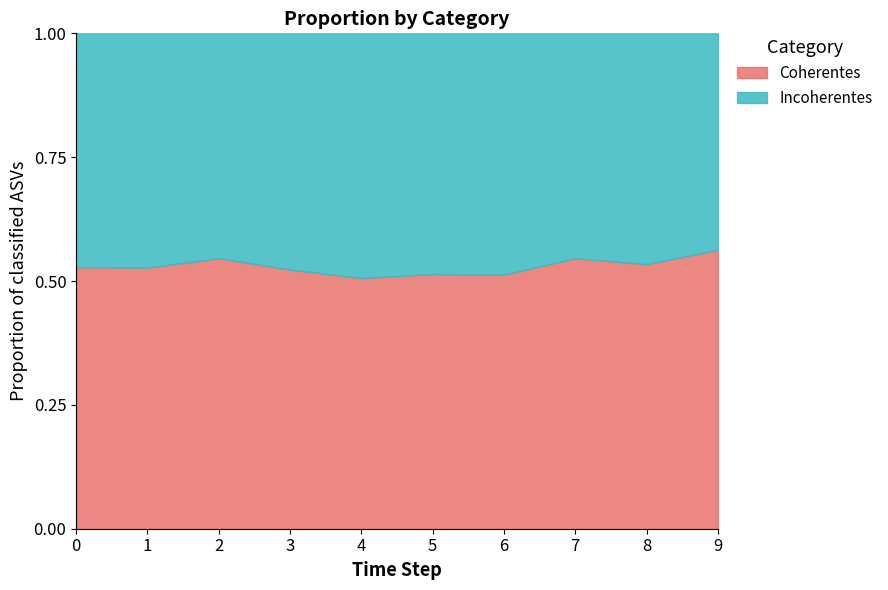

True or false: Coherentes and Incoherentes cross at least once.

False